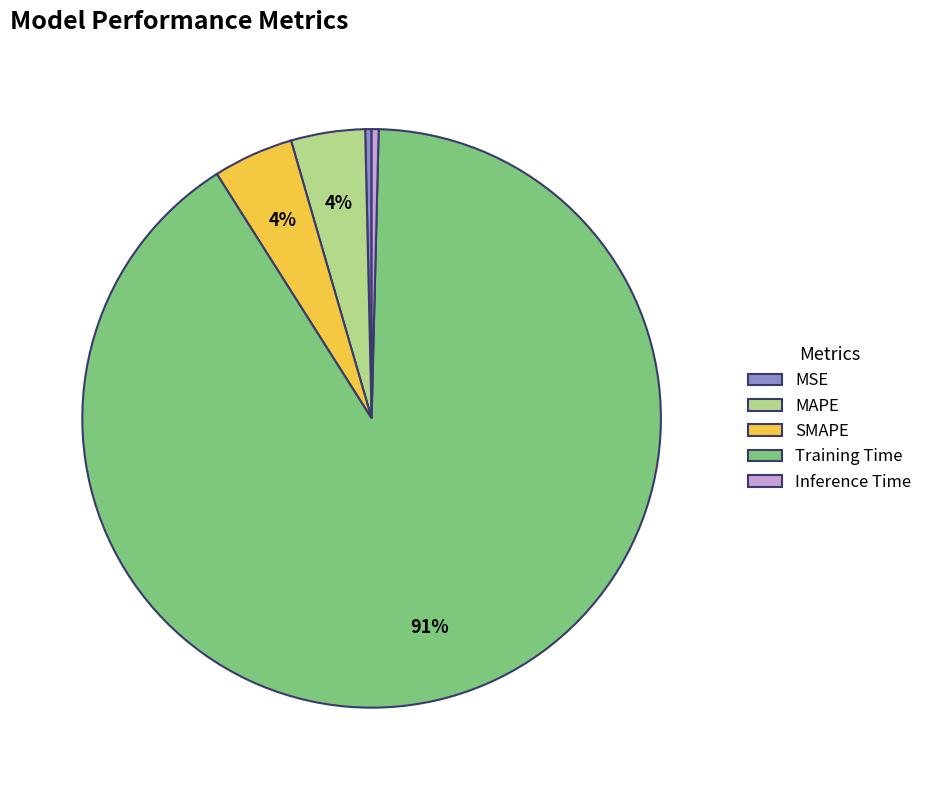

What is the largest slice in the pie chart?

Training Time